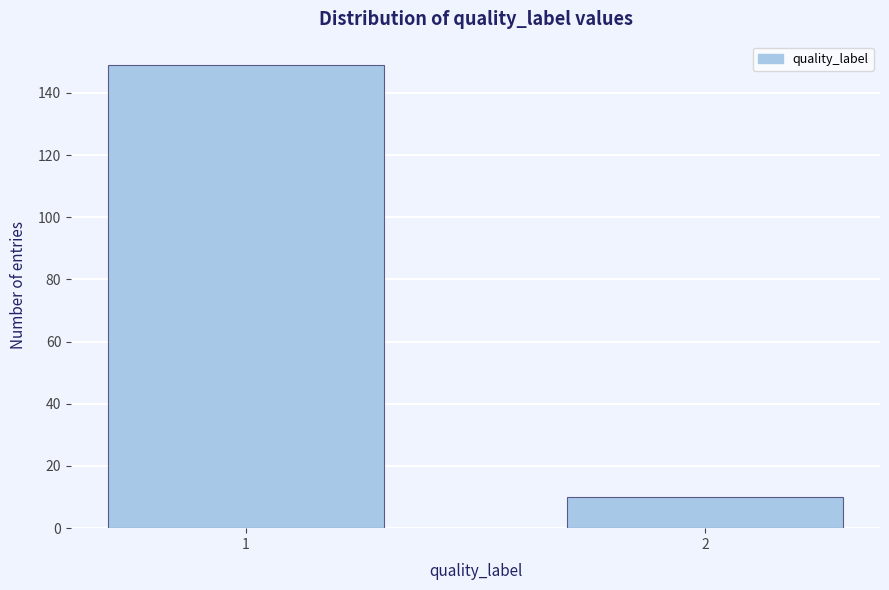

Reading left to right, extract all data points from this chart.

149	10